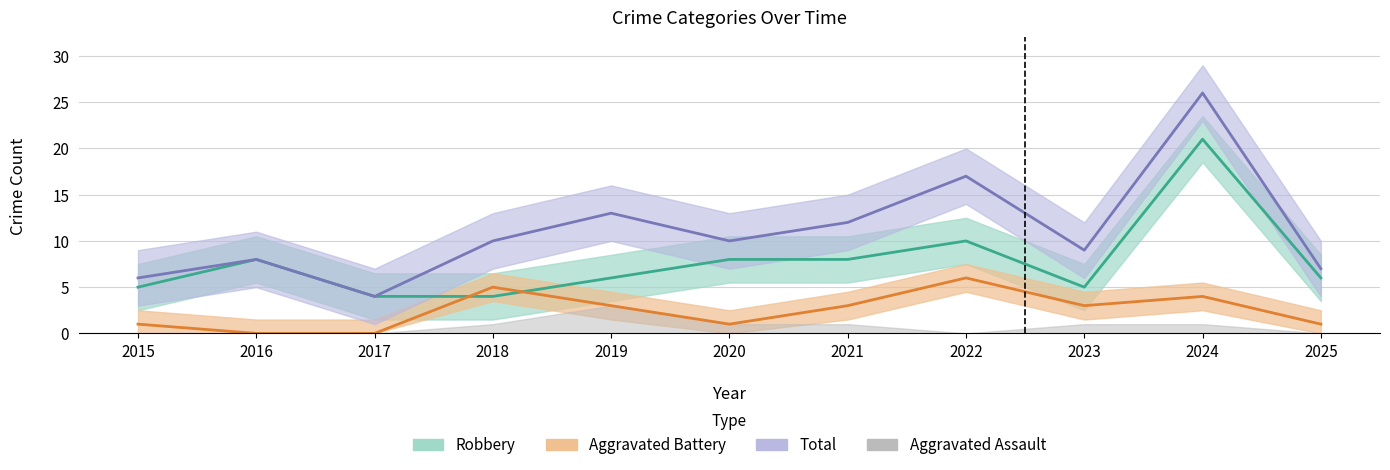

How many interior local valleys does the Aggravated Battery series have?

2